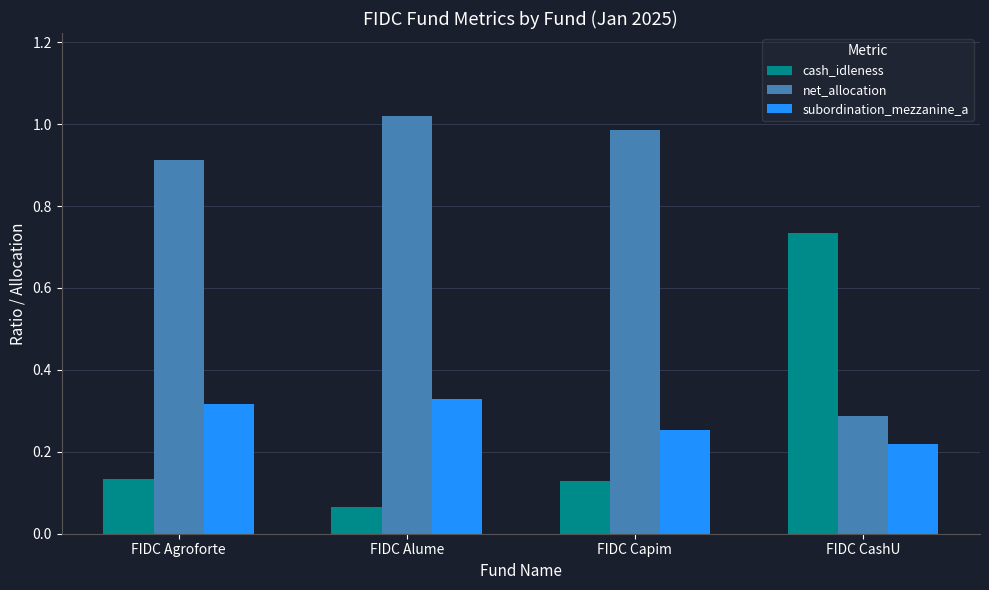

What is the spread (max minus min) of values at FIDC CashU?

0.5